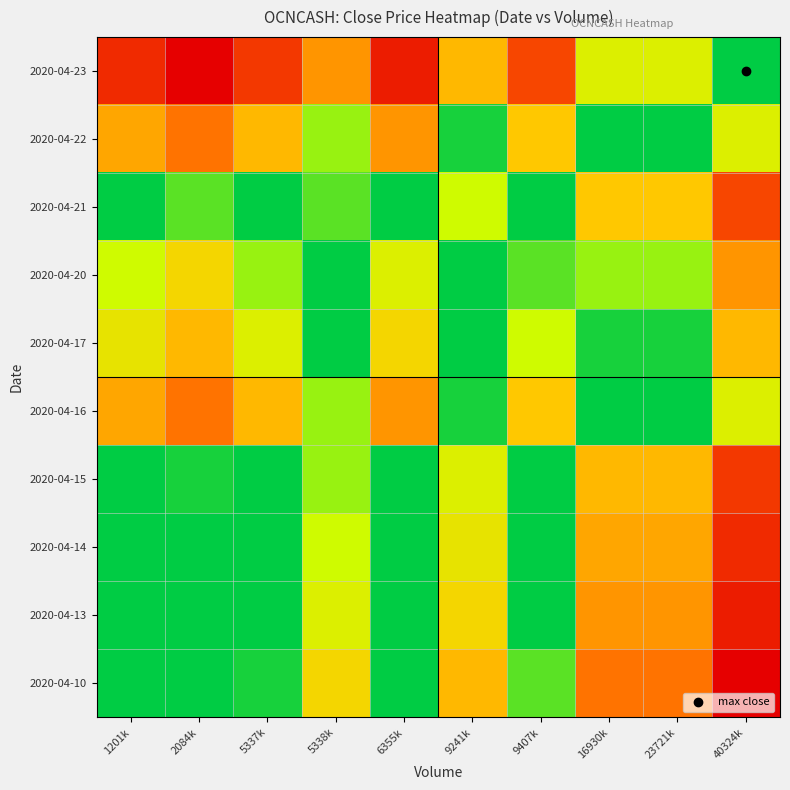

Which has a higher value, 1201k or 23721k?

1201k